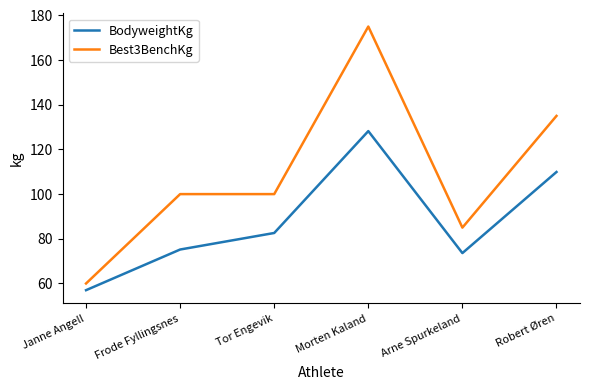

Which series has the largest range (max minus min)?

Best3BenchKg